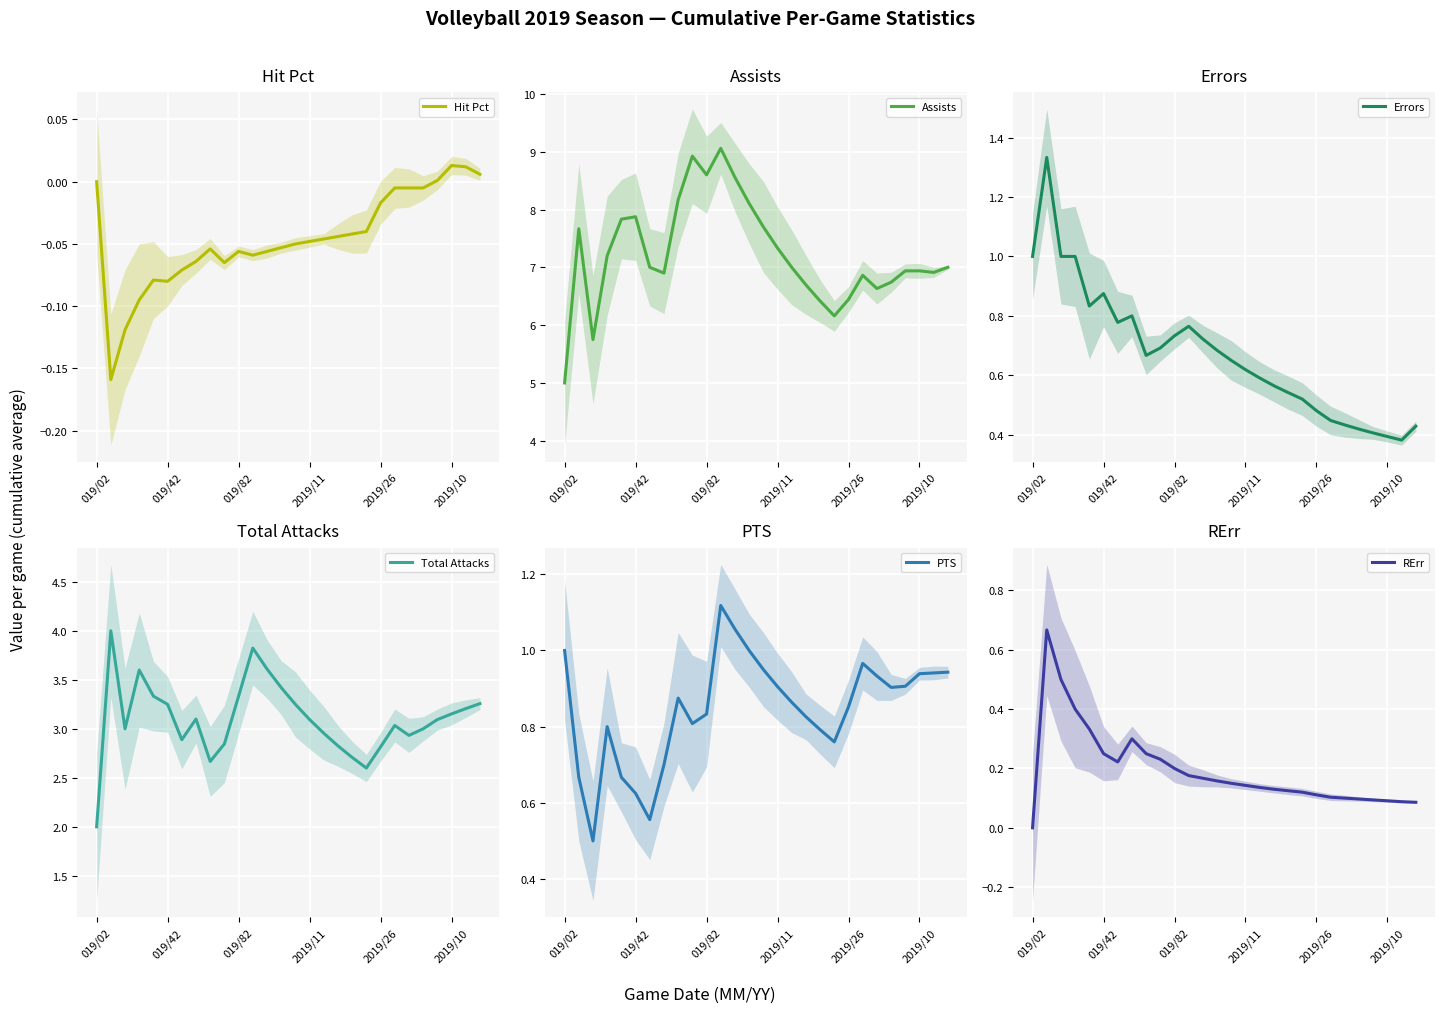

True or false: Hit Pct and PTS cross at least once.

False